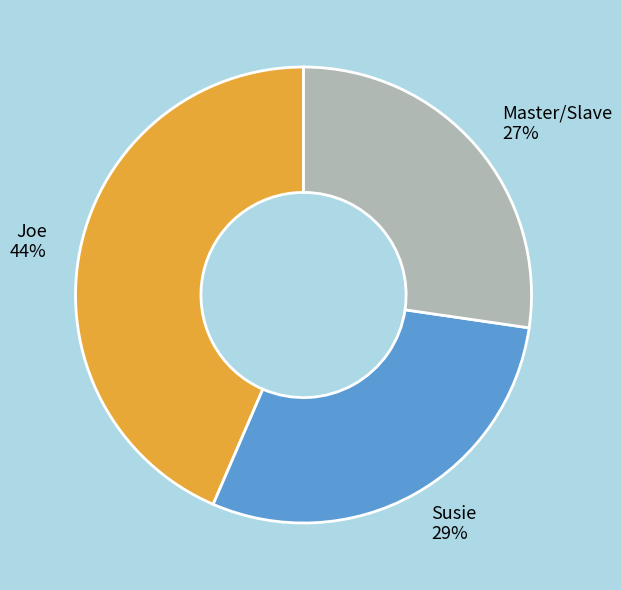

Is it true that Joe is 44% of the pie?

True